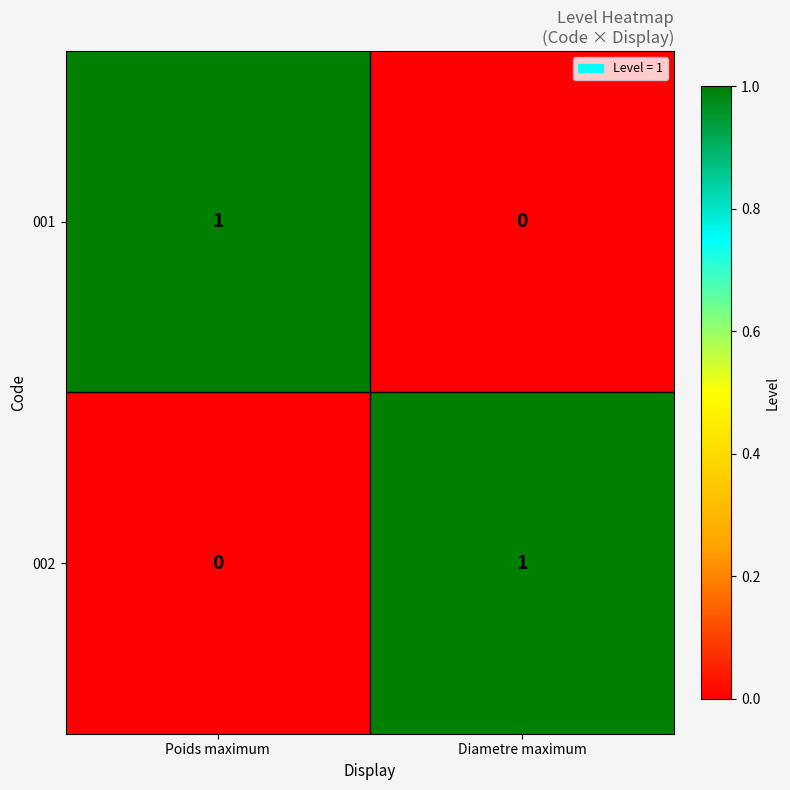

True or false: 001 has a value of 0 at Diametre maximum.

True